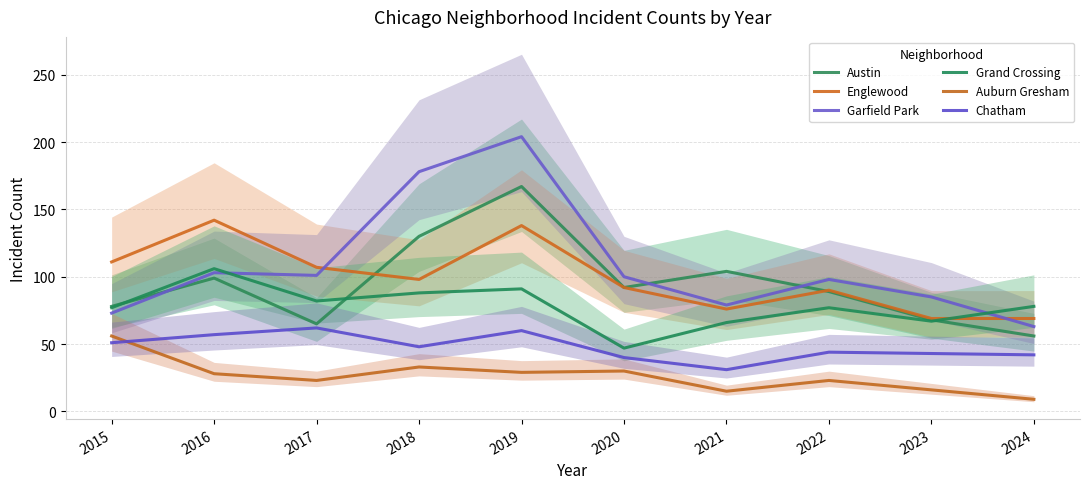

Reading left to right, what are all the values shown in this chart?

Austin: 2015=78	2016=99	2017=65	2018=130	2019=167	2020=92	2021=104	2022=89	2023=68	2024=56
Englewood: 2015=111	2016=142	2017=107	2018=98	2019=138	2020=92	2021=76	2022=90	2023=69	2024=69
Garfield Park: 2015=73	2016=103	2017=101	2018=178	2019=204	2020=100	2021=79	2022=98	2023=85	2024=63
Grand Crossing: 2015=77	2016=106	2017=82	2018=88	2019=91	2020=47	2021=66	2022=77	2023=67	2024=78
Auburn Gresham: 2015=56	2016=28	2017=23	2018=33	2019=29	2020=30	2021=15	2022=23	2023=16	2024=9
Chatham: 2015=51	2016=57	2017=62	2018=48	2019=60	2020=40	2021=31	2022=44	2023=43	2024=42